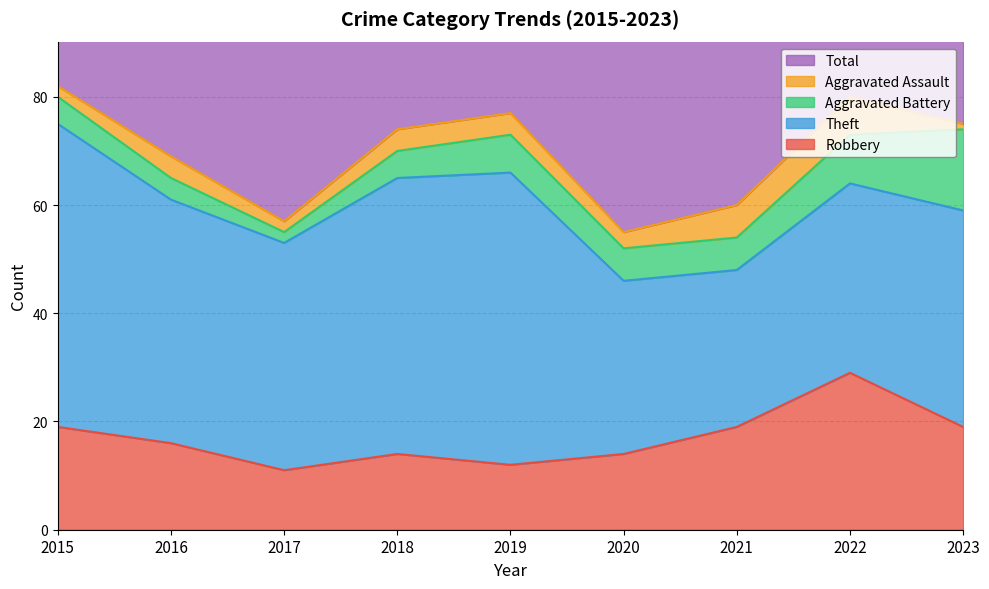

Is it true that Theft equals 16 at 2020?

False